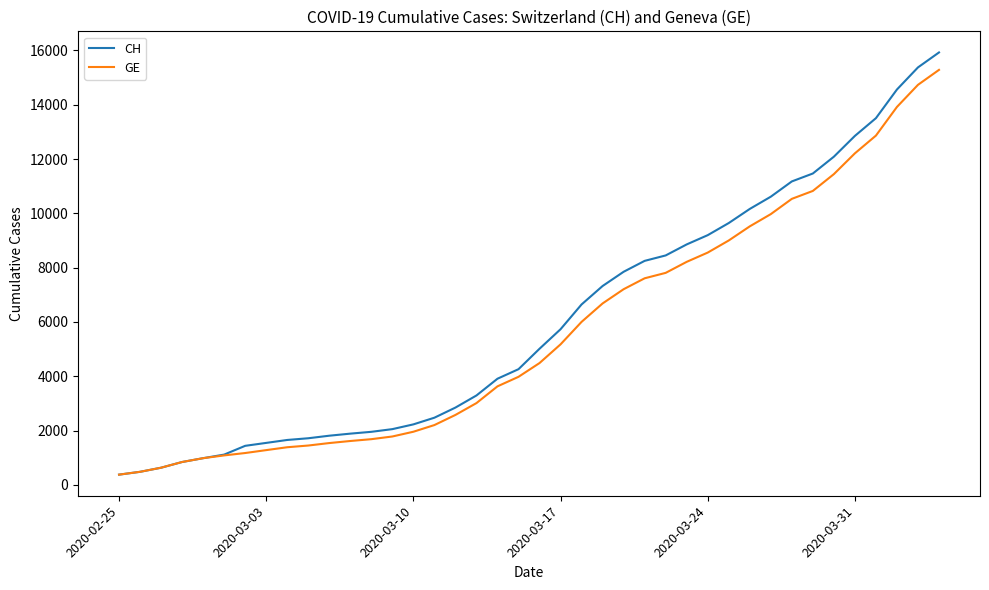

Which series has the largest range (max minus min)?

CH